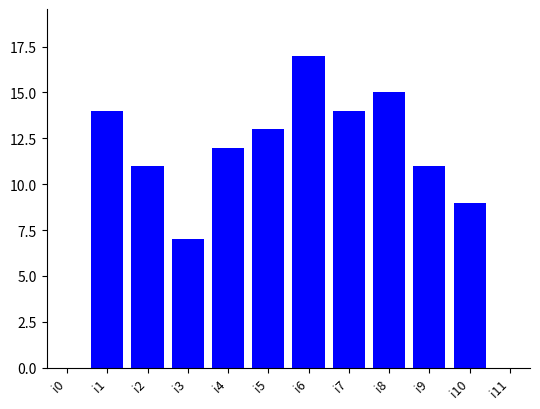

What is the difference between the values at i8 and i0?

15